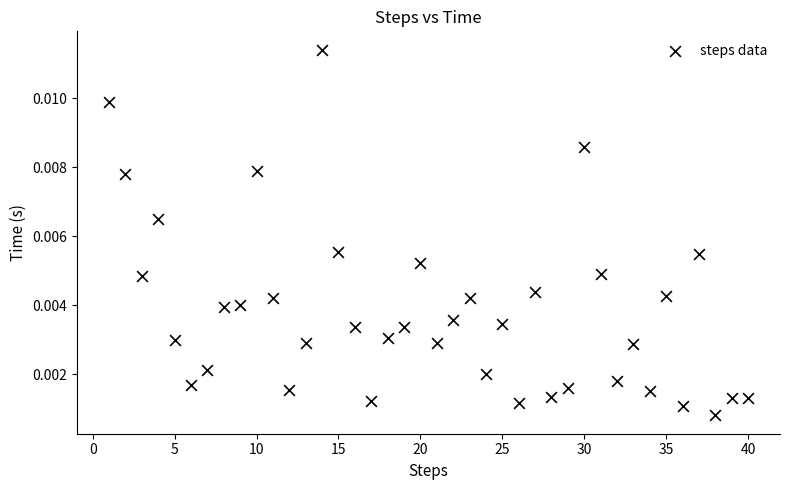

What is the range of X values (max minus min)?

39.0